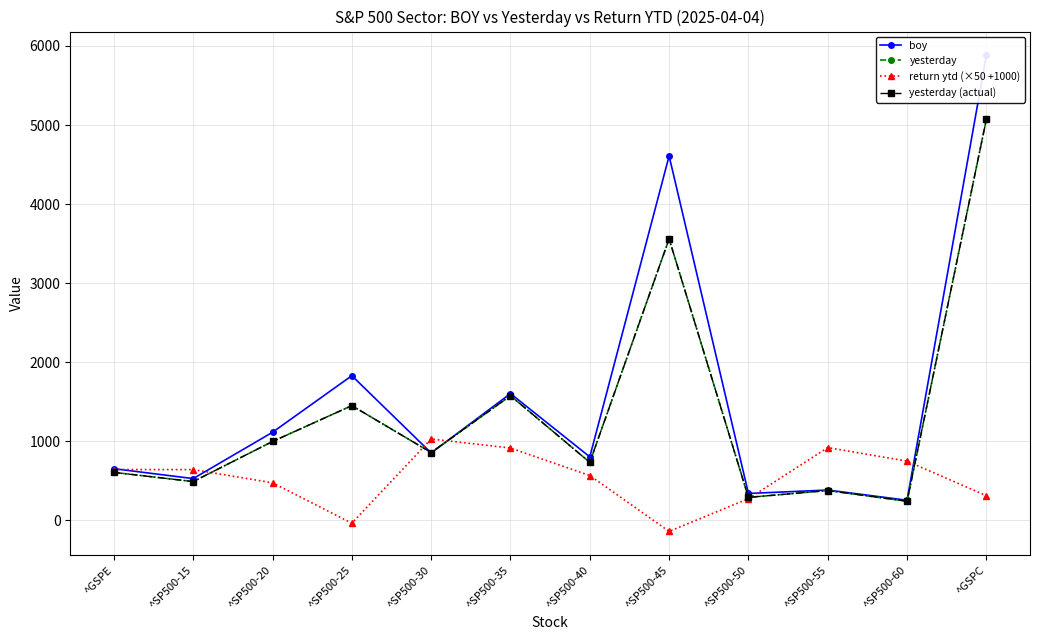

At which category does the chart reach its minimum across all series?

^SP500-45